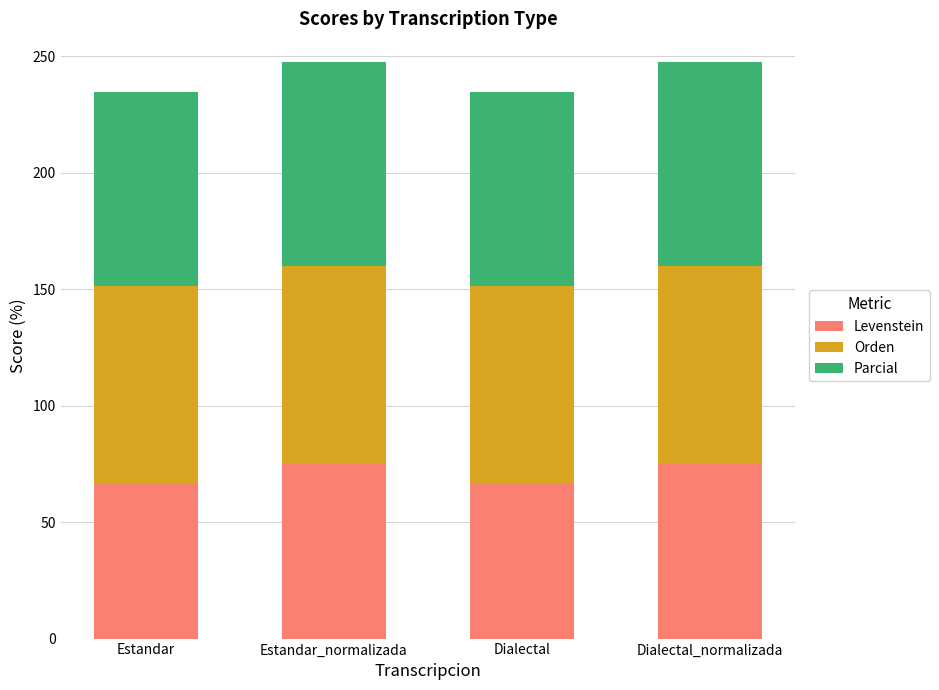

True or false: Levenstein has a value of 40.7 at Estandar.

False